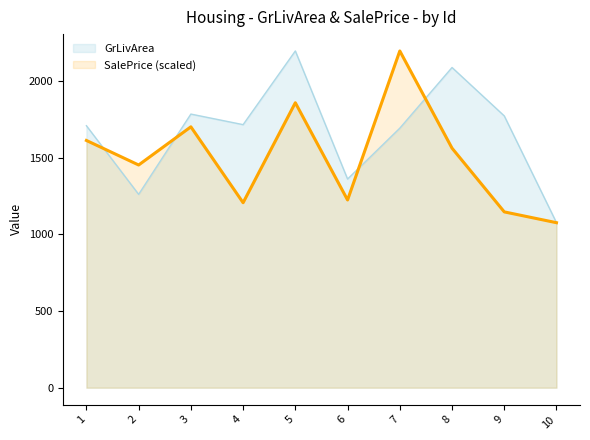

Rank the series by their maximum value, from highest to lowest.

GrLivArea, SalePrice_scaled